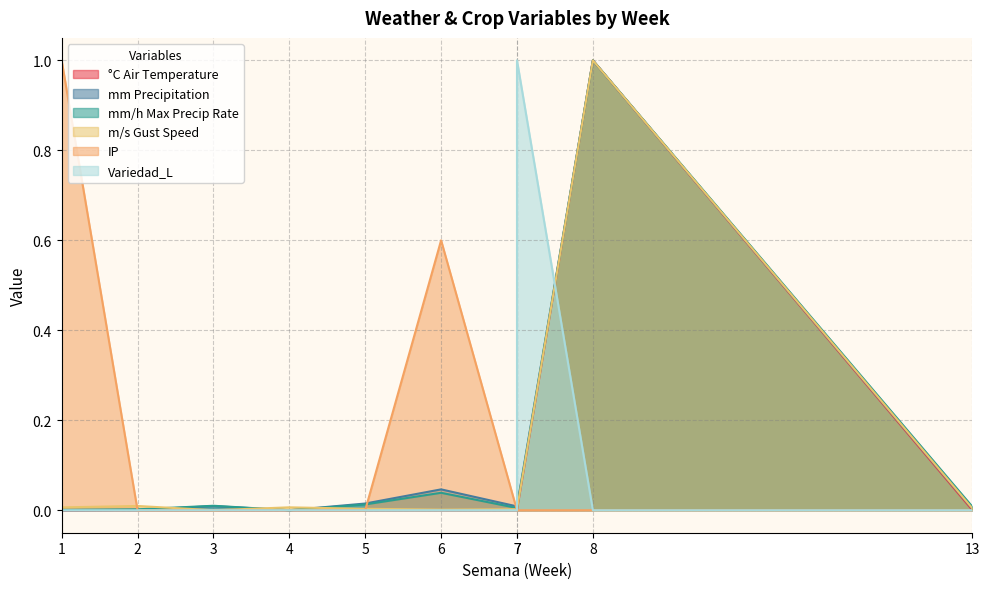

What is the total value across all series at 6?

0.7